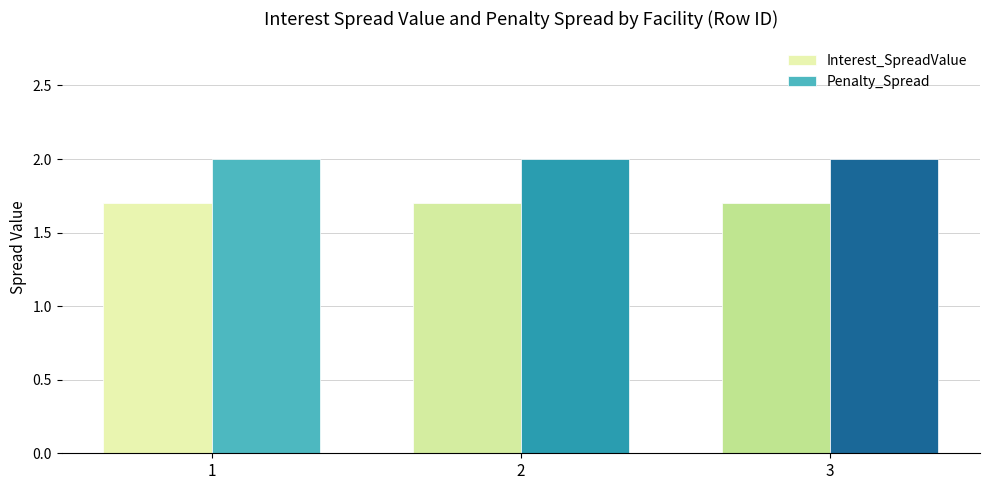

What are all the series names shown in the legend?

Interest_SpreadValue, Penalty_Spread